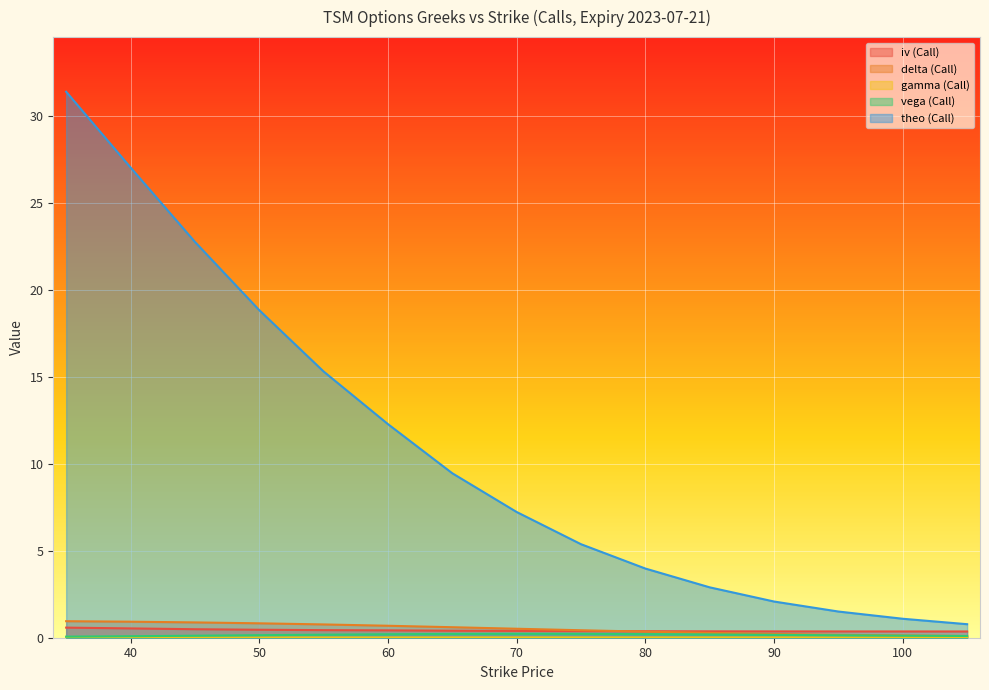

What is the sum of all gamma (Call) values?

0.2